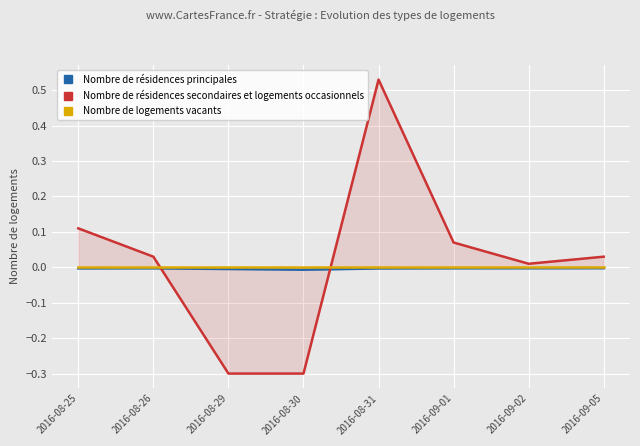

The Nombre de résidences principales series shows -0.0 at 2016-09-02. True or false?

True